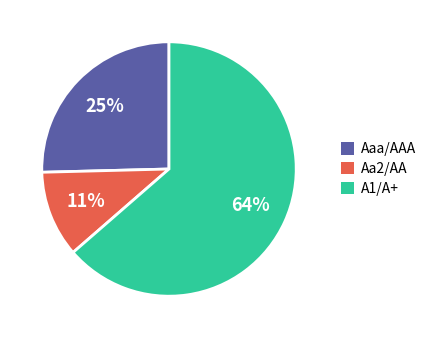

Which has a higher value, Aa2/AA or A1/A+?

A1/A+